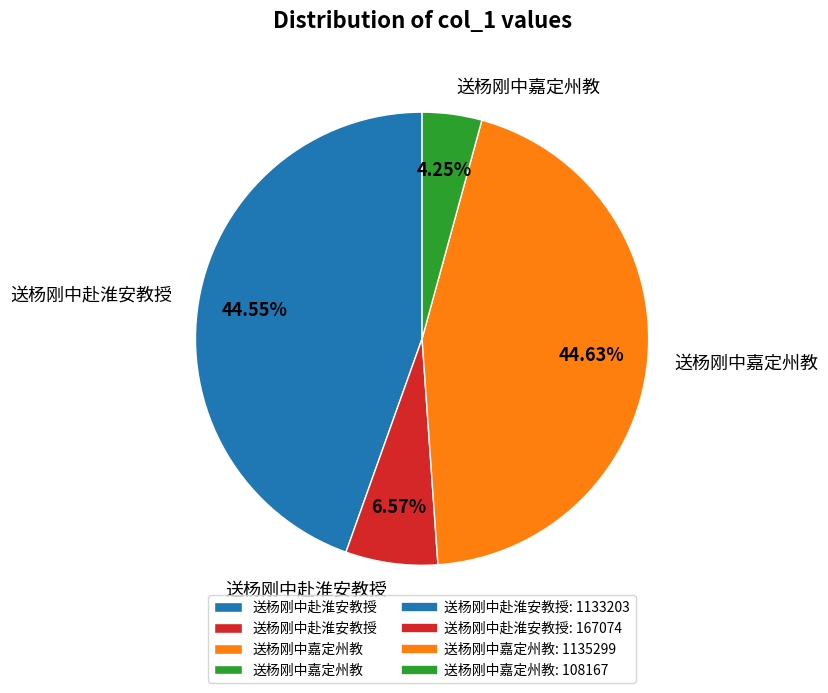

Is there any slice that represents more than half of the pie?

No